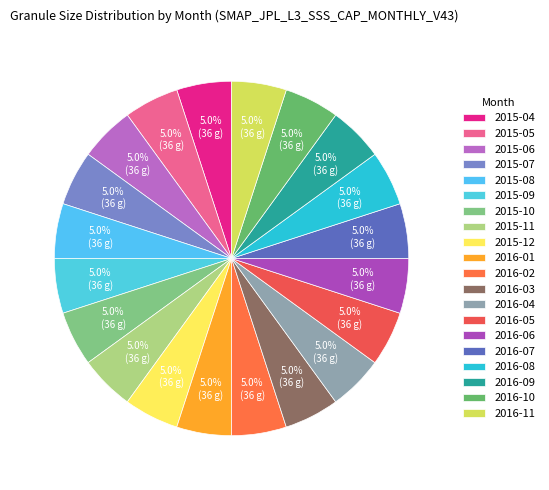

To the nearest percent, what is the average slice percentage?

5%